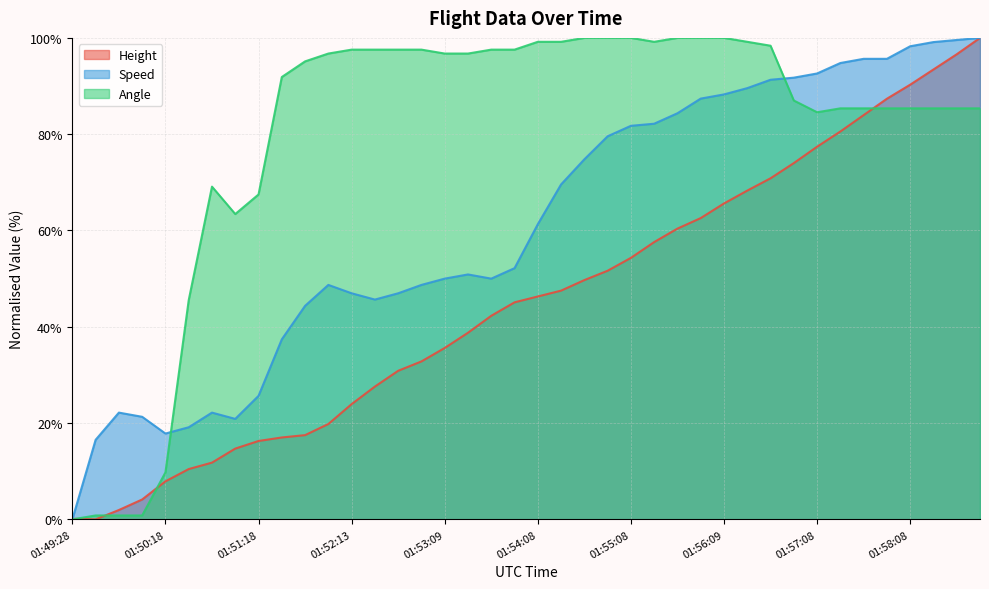

At which category is the sum across all series the highest?

01:58:53